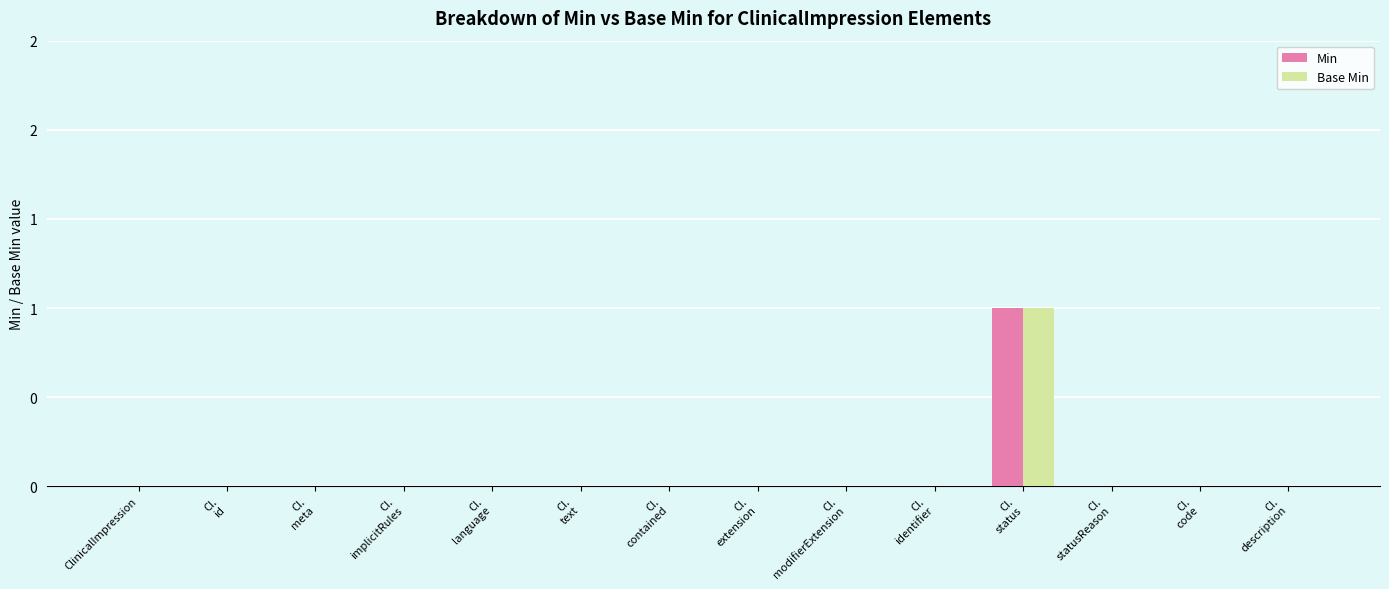

True or false: Base Min has a value of -1 at CI.
language.

False